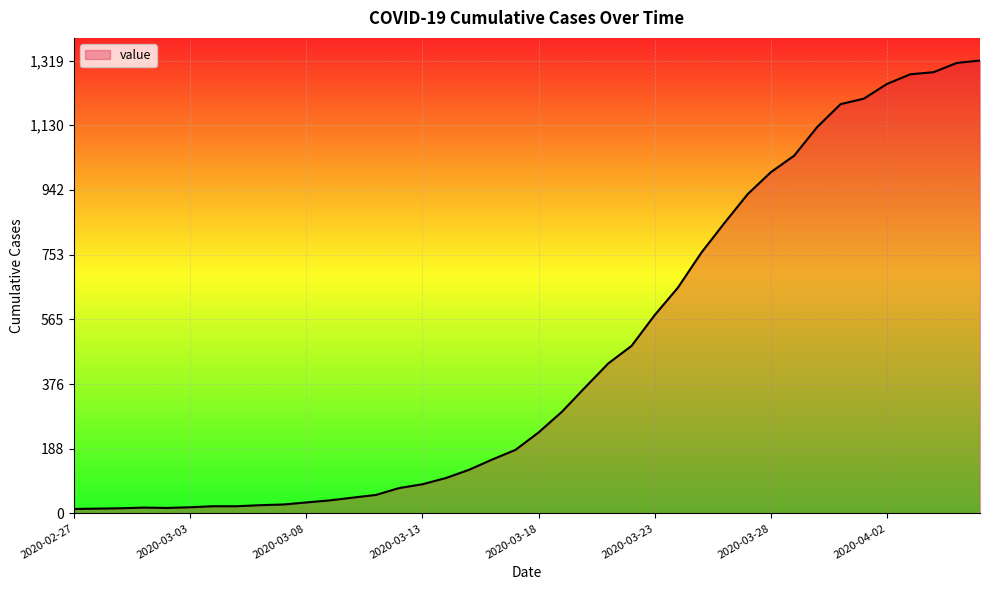

What is the difference between the maximum and minimum values?

1306